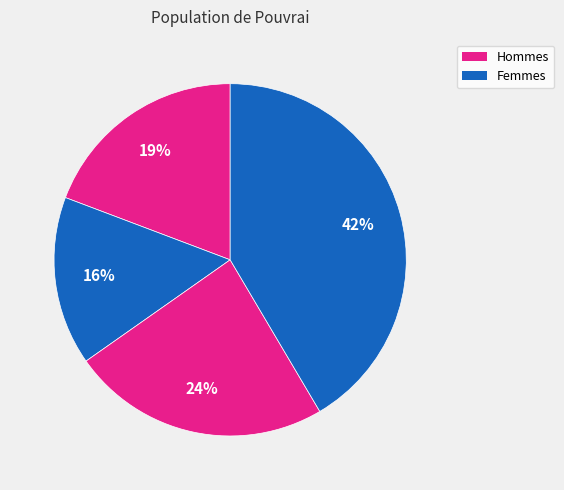

How many slices are in this pie chart?

4